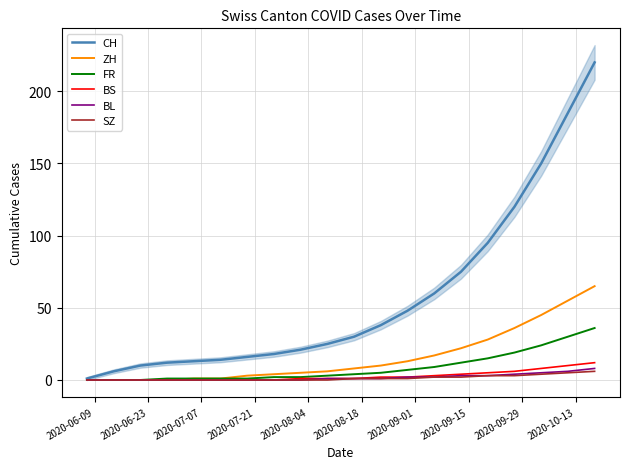

True or false: SZ and CH intersect in this chart.

False